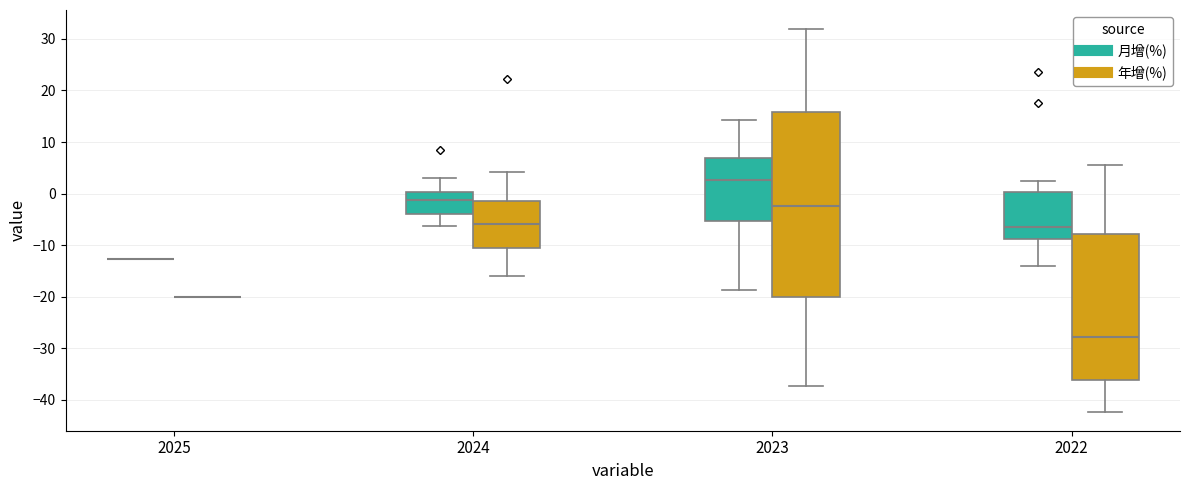

Comparing the boxes themselves (not the whiskers), which one is the tallest?

2023 (年增(%))